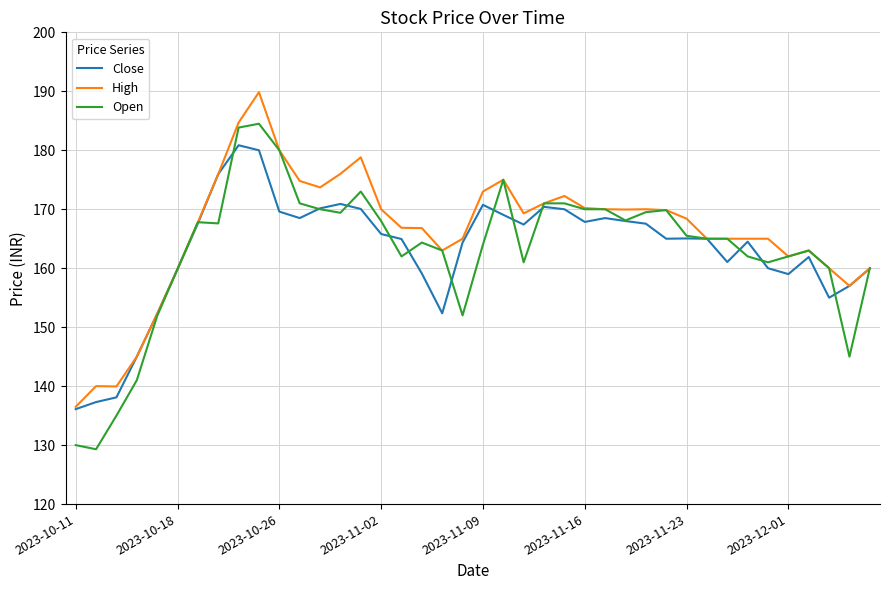

Which series has the widest spread of values?

Open